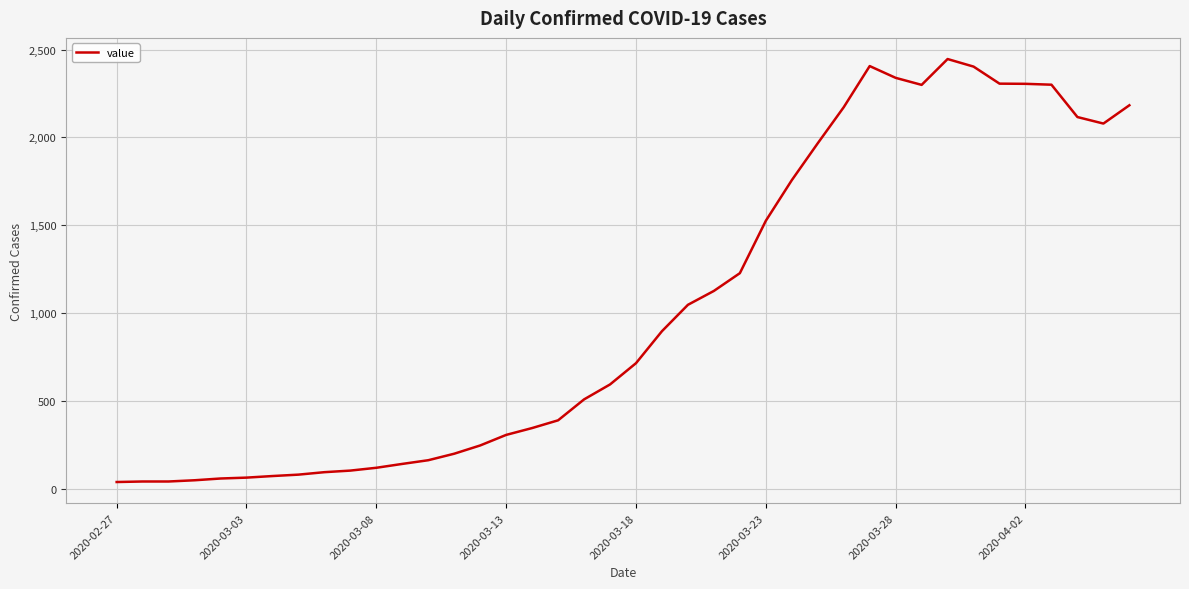

What is the maximum value shown in the chart?

2446